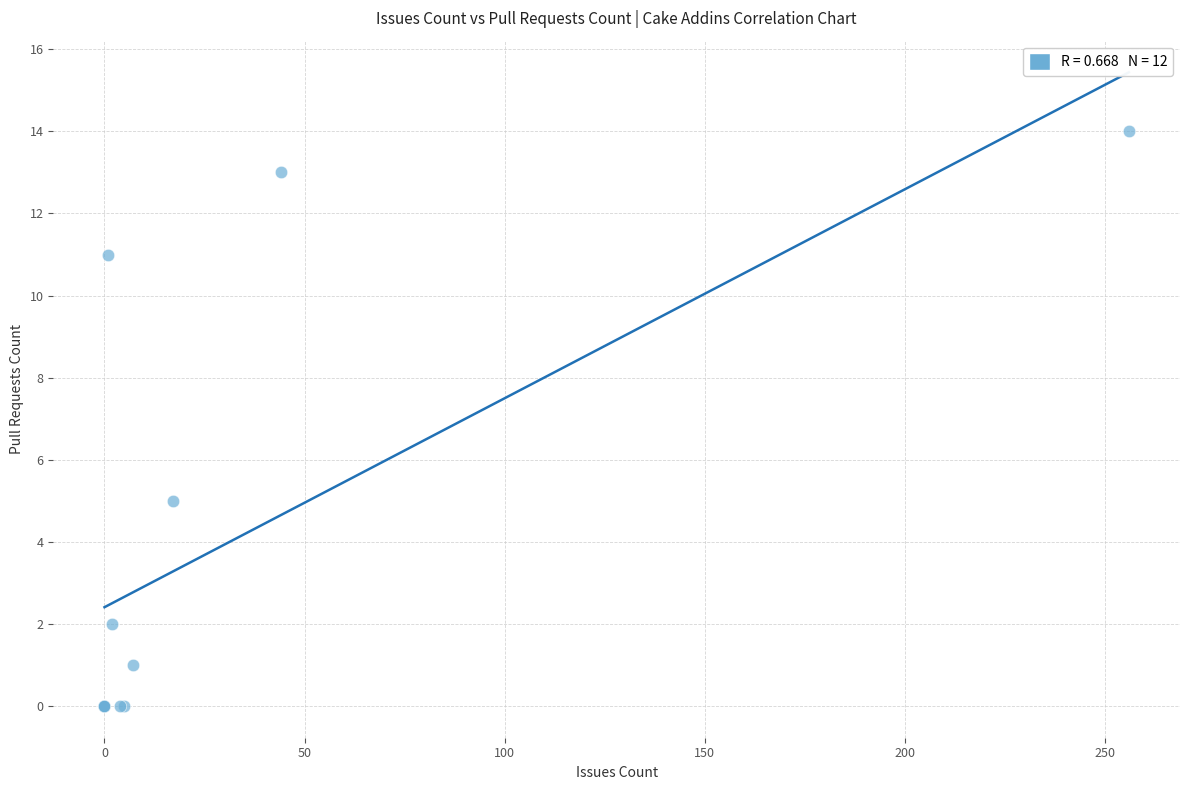

What Y value in the scatter plot is closest to 7?

5